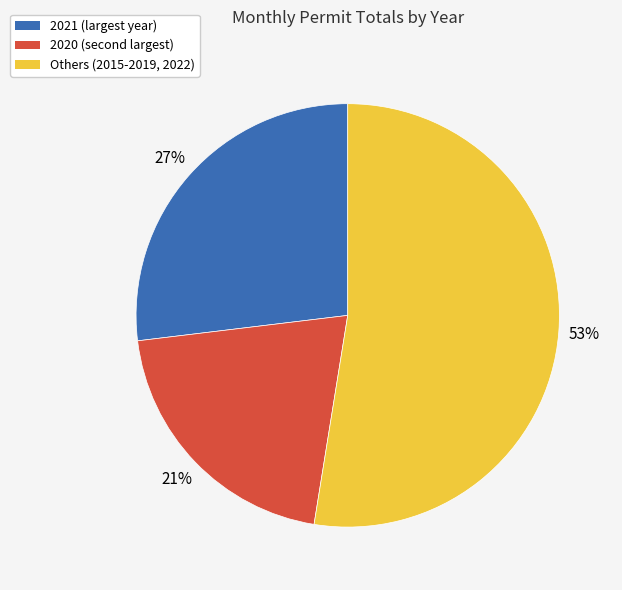

Is there a majority slice in this chart?

Yes